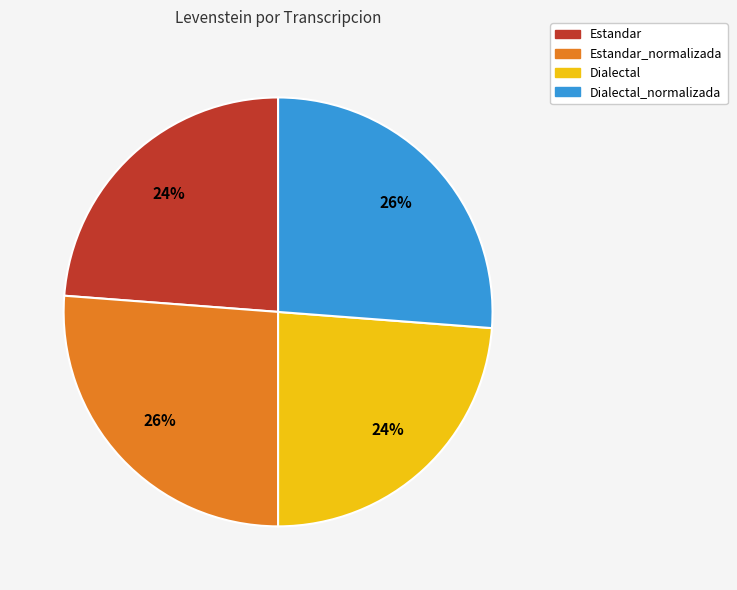

To the nearest percent, what is the combined percentage of Estandar and Estandar_normalizada?

50%